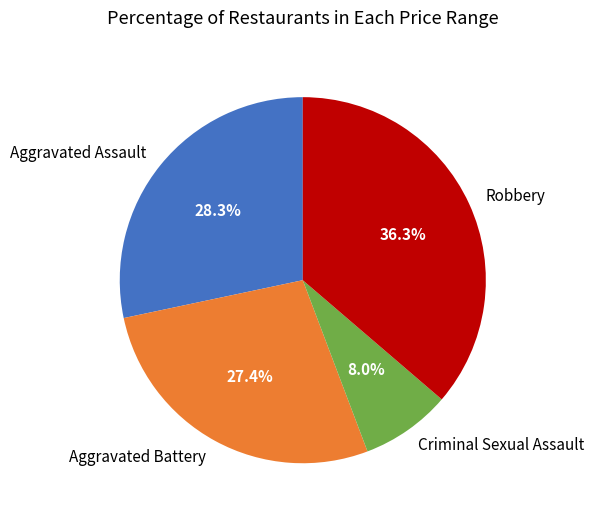

Combined, do Aggravated Battery and Robbery account for over 50%?

Yes